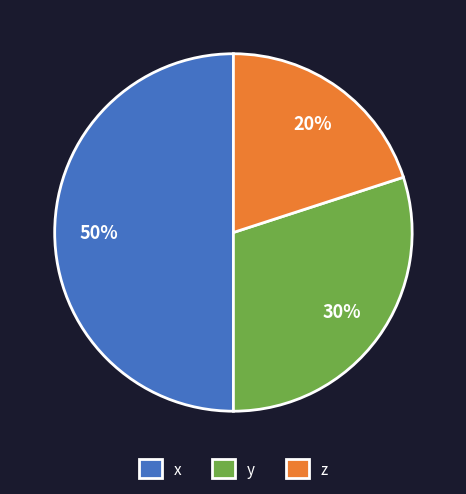

To the nearest percent, what is the difference between the largest and smallest slice percentages?

30%